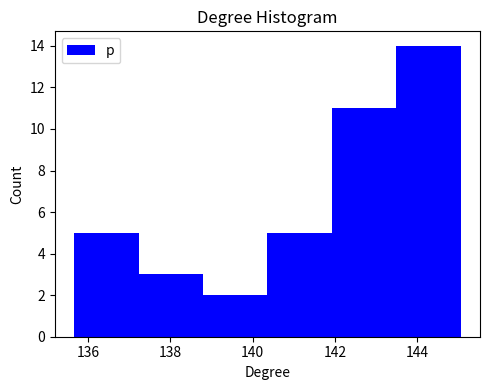

What is the height of the bar covering 142.0 to 143.4 on the x-axis? Neither the bar edges nor the heights are printed on the chart, so give them approximately, as read against the axes.

11